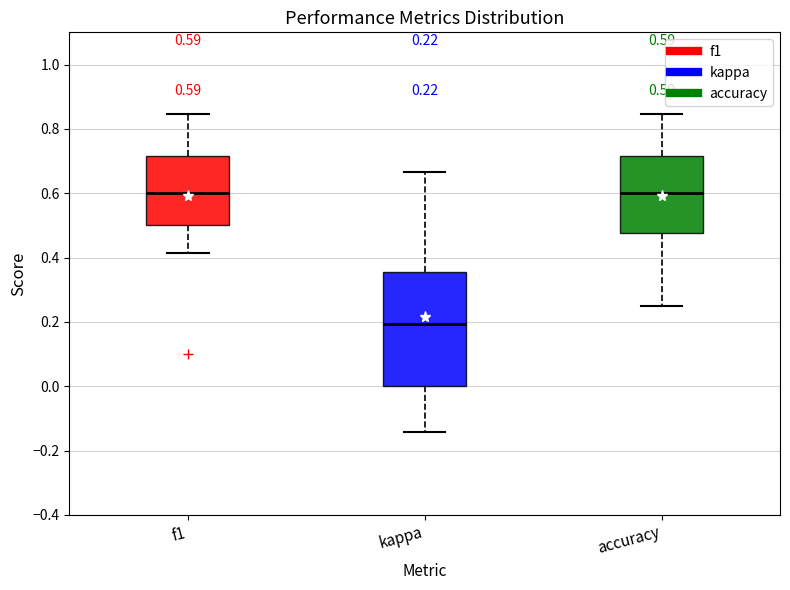

Comparing the boxes themselves (not the whiskers), which one is the tallest?

kappa